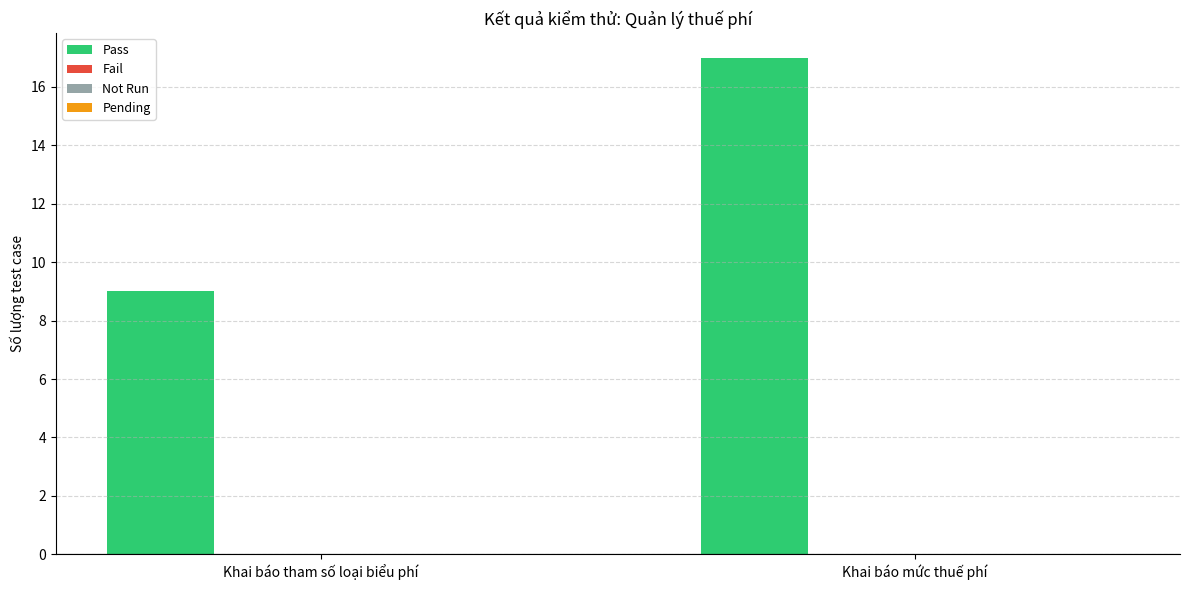

What is the value of the 1st bar from the left?

9